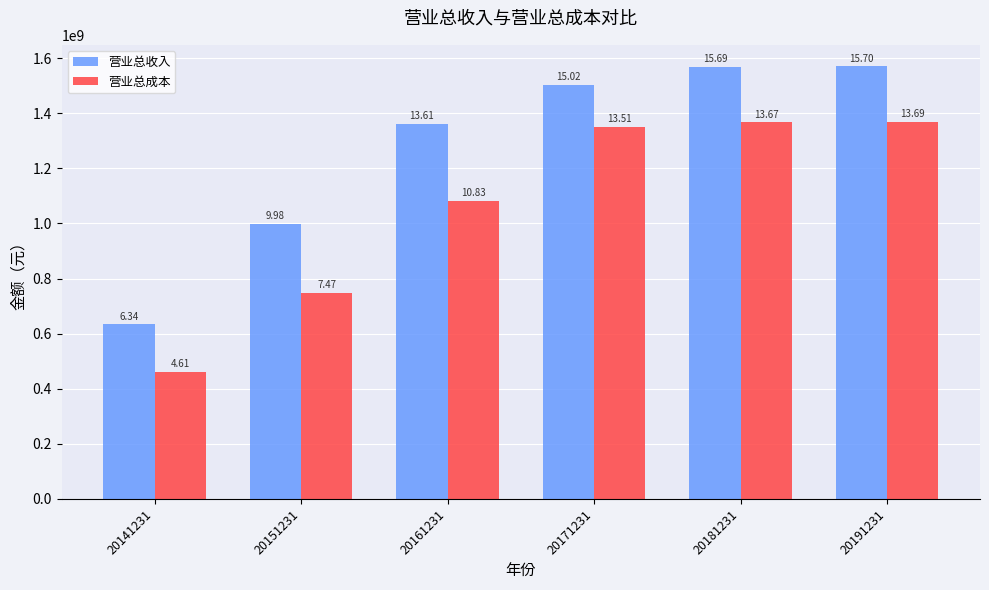

How many groups of bars are there?

6